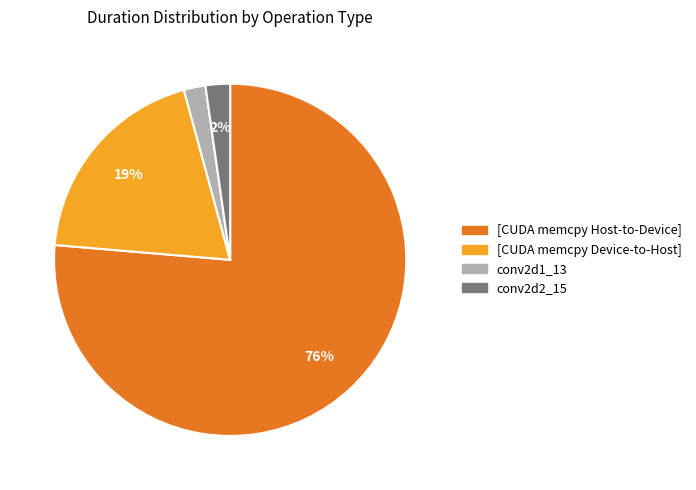

Is the sum of conv2d2_15 and [CUDA memcpy Device-to-Host] greater than half?

No